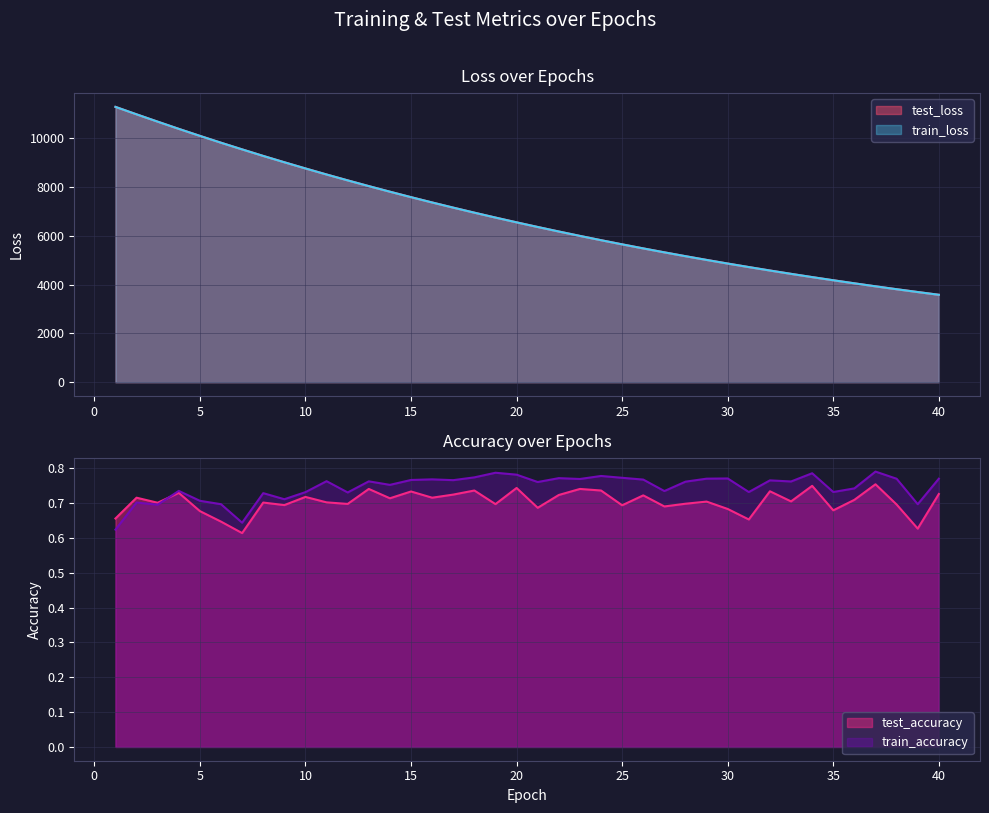

Which series has the largest range (max minus min)?

train_loss